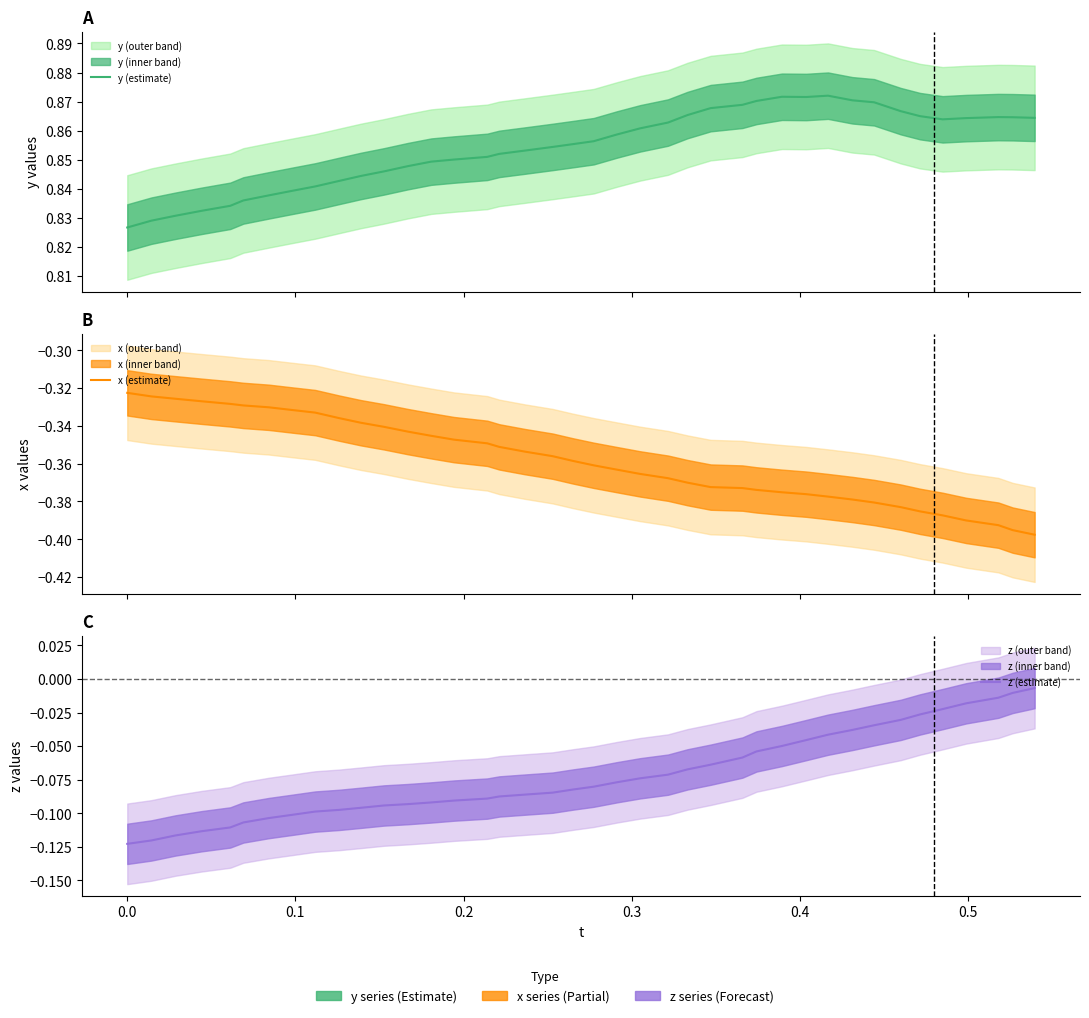

Which series has the largest total across all categories?

y (estimate)